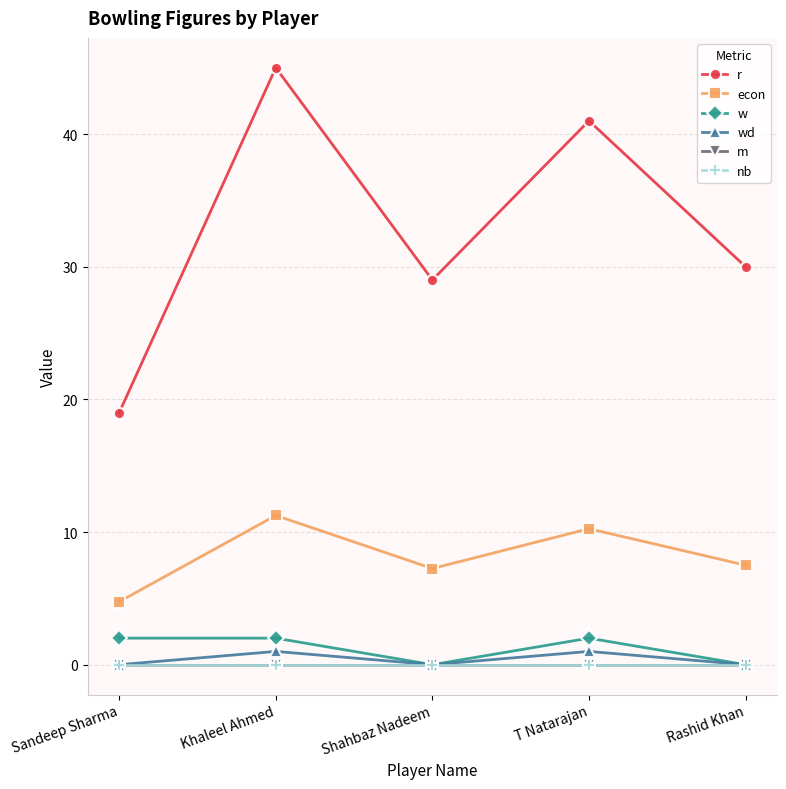

Does the chart have visible grid lines?

Yes